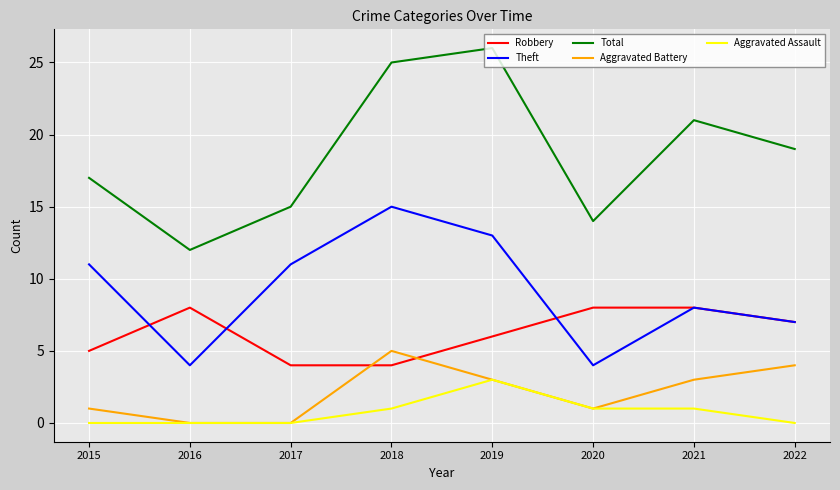

Reading left to right, what are all the values shown in this chart?

Robbery: 5	8	4	4	6	8	8	7
Theft: 11	4	11	15	13	4	8	7
Total: 17	12	15	25	26	14	21	19
Aggravated Battery: 1	0	0	5	3	1	3	4
Aggravated Assault: 0	0	0	1	3	1	1	0